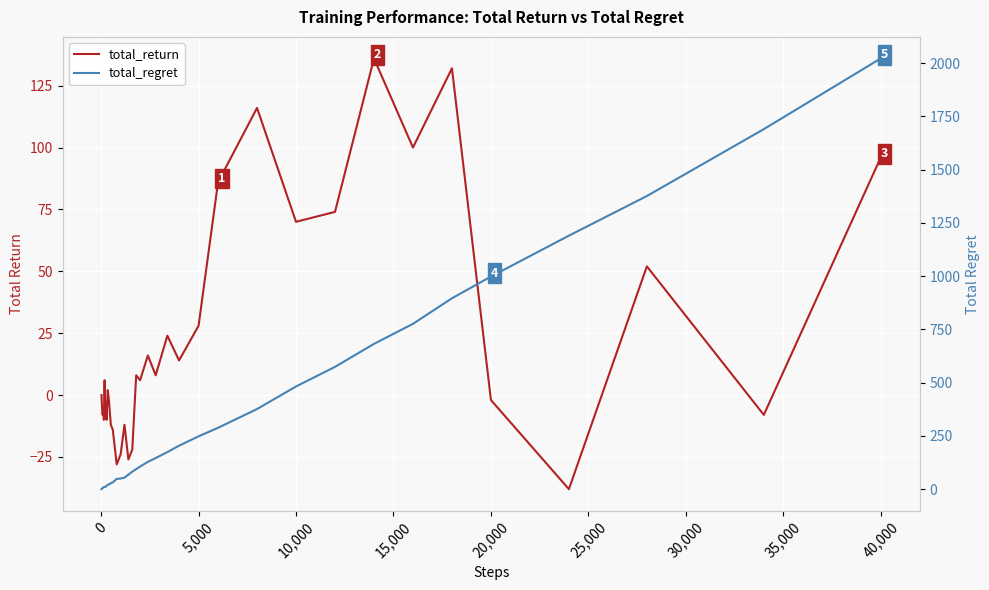

True or false: total_return and total_regret cross at least once.

False